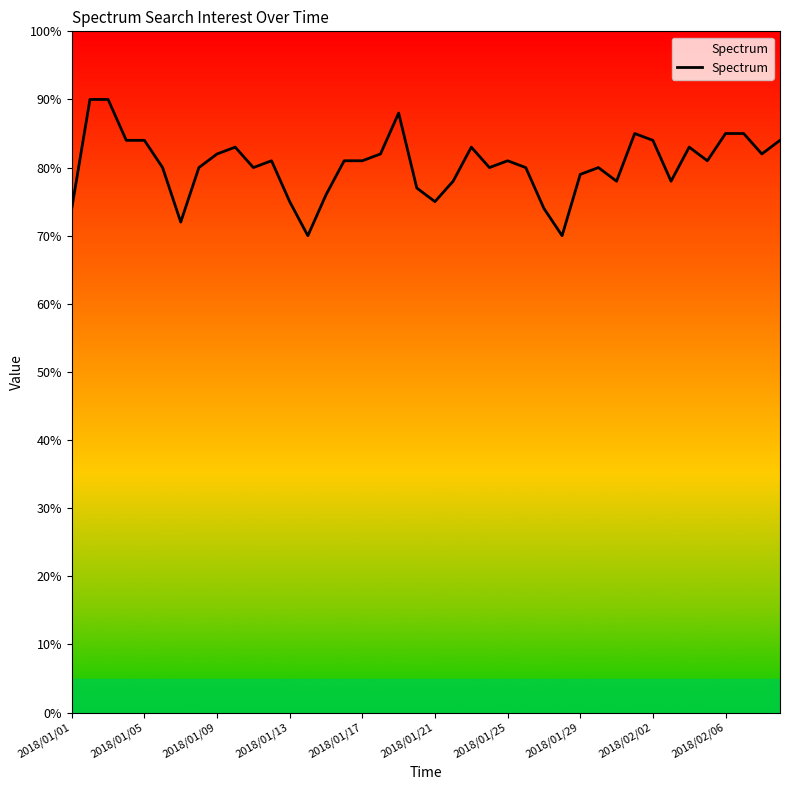

What is the difference between the maximum and minimum values?

20